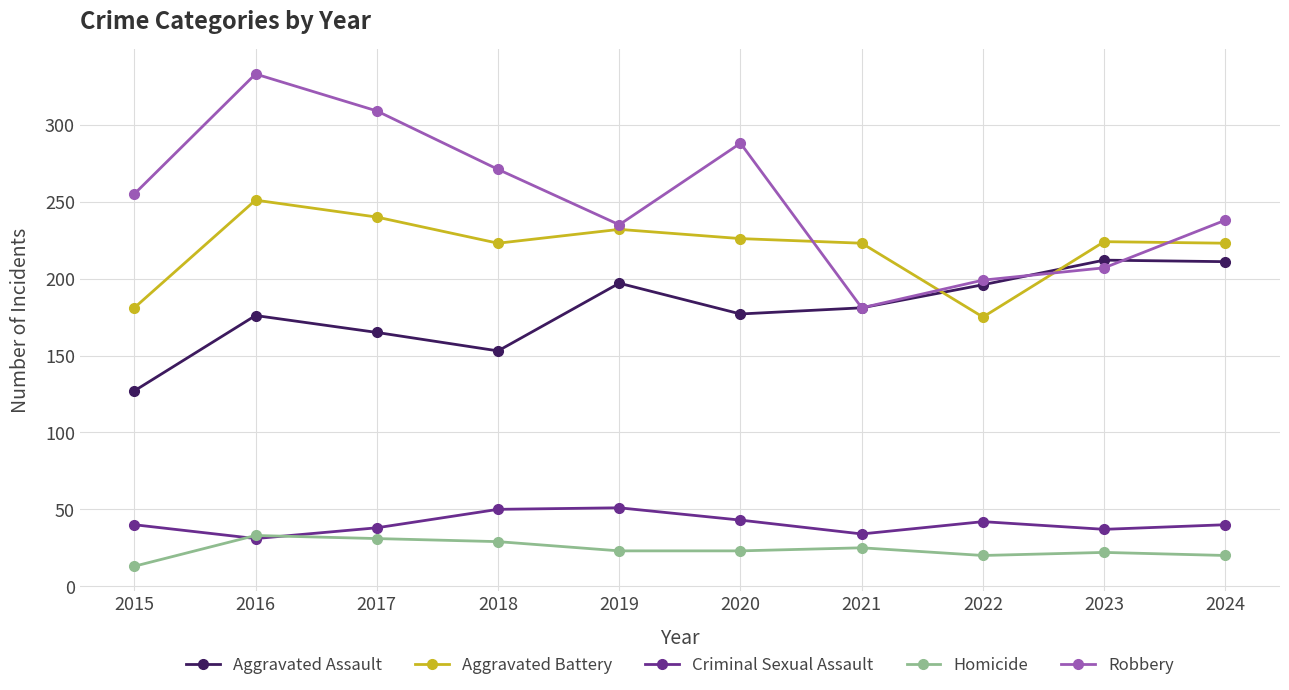

True or false: Aggravated Battery and Criminal Sexual Assault intersect in this chart.

False